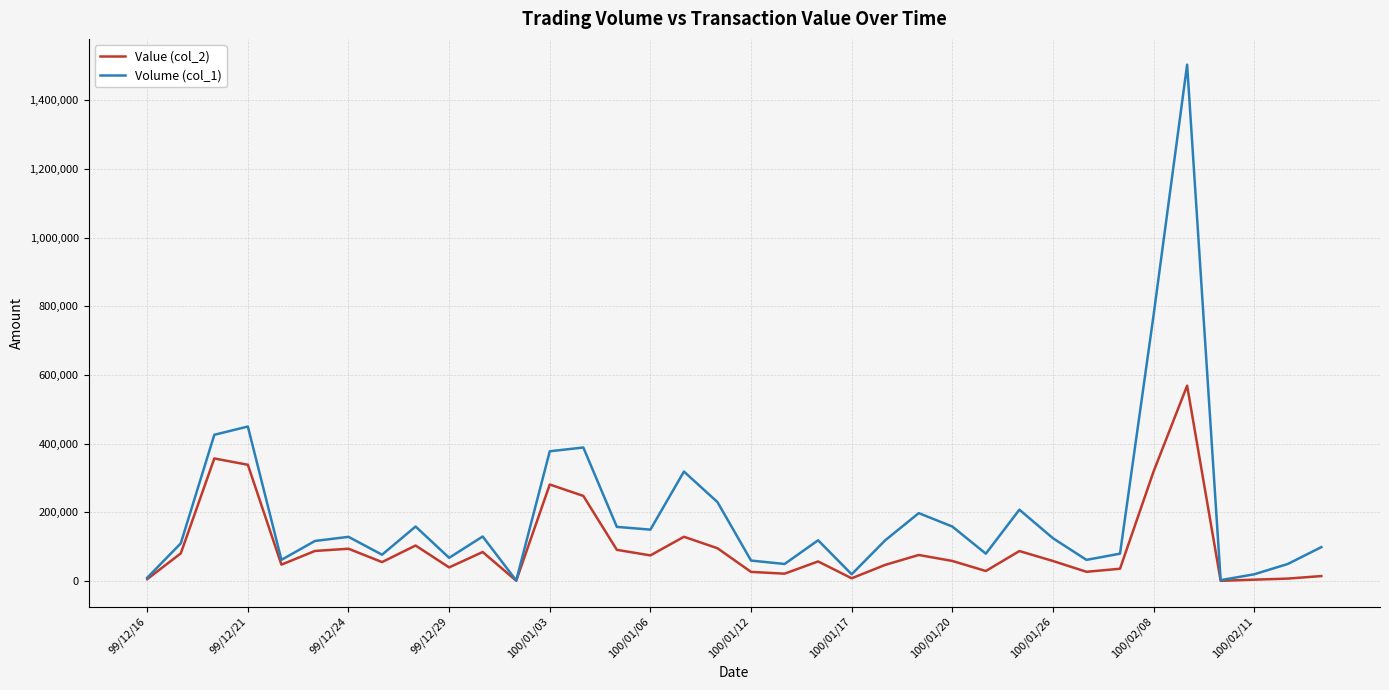

Rank the series by their average value, from lowest to highest.

Value (col_2), Volume (col_1)